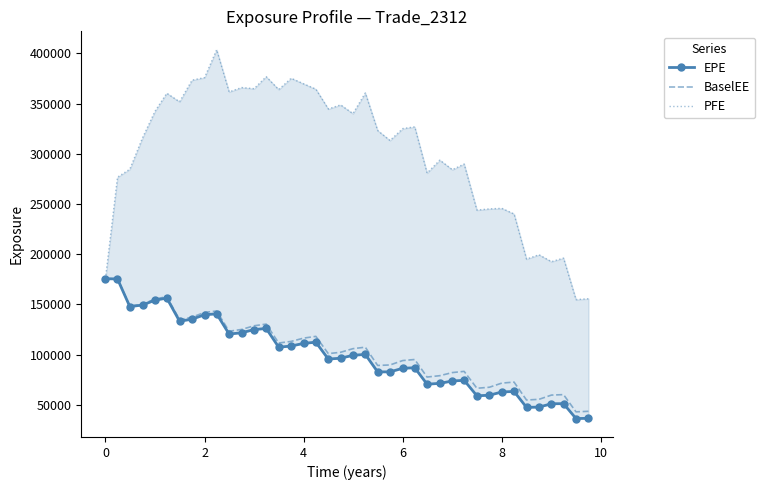

What is the highest value of the BaselEE series?

175638.0